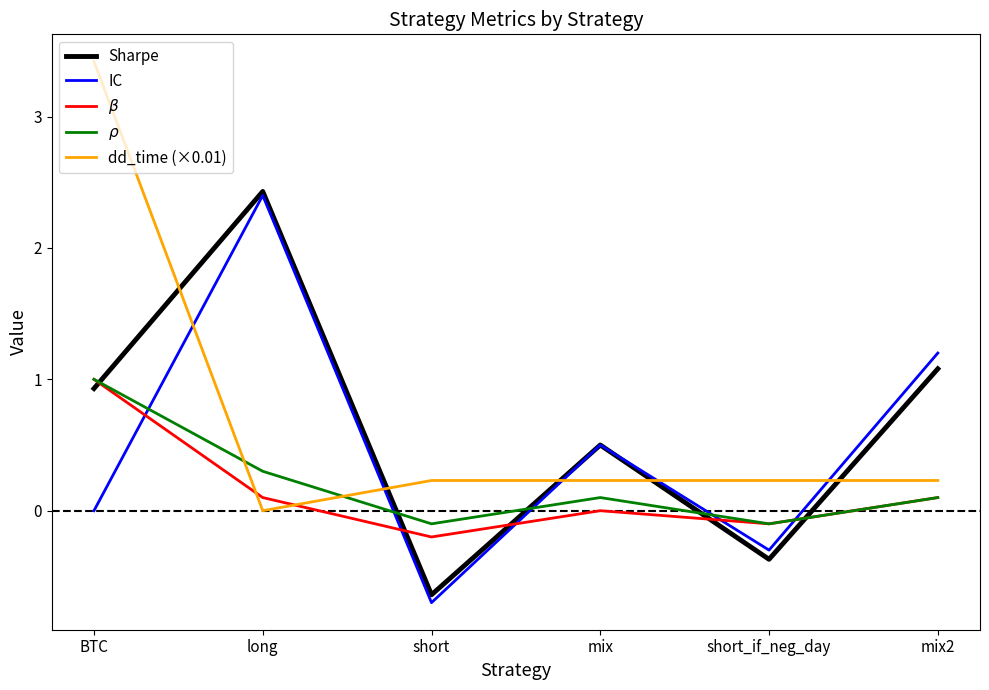

What is the lowest value of the IC series?

-0.7